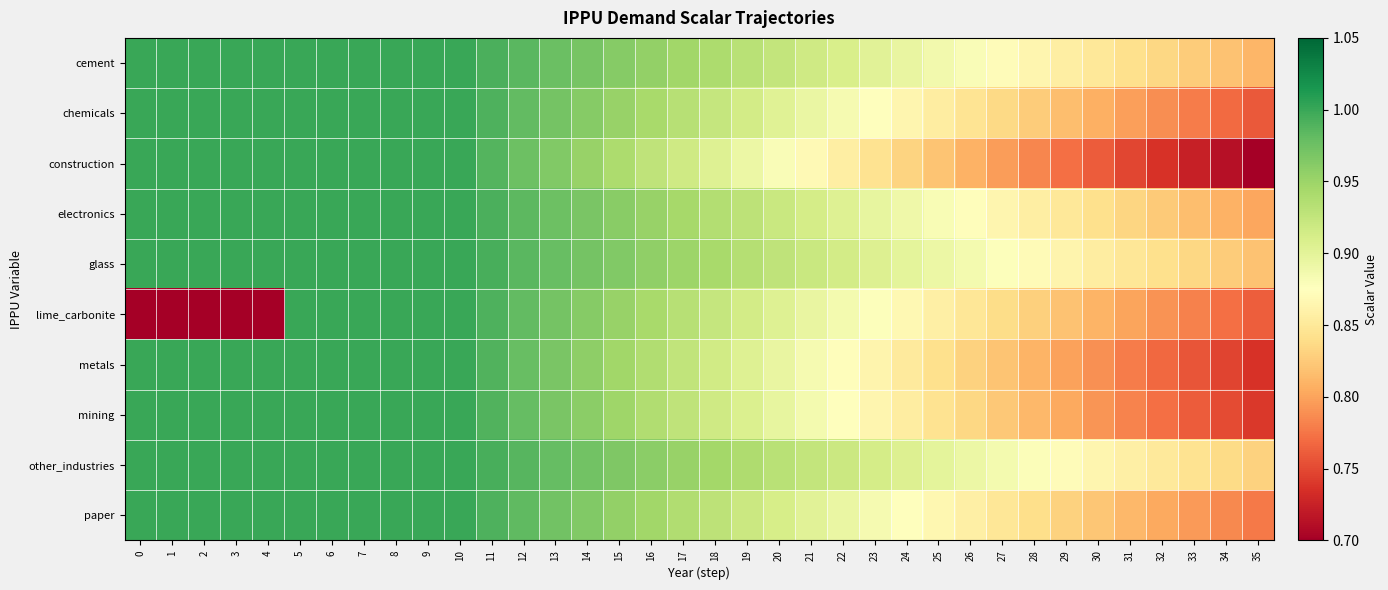

What is the total value across all series at 12?

9.8